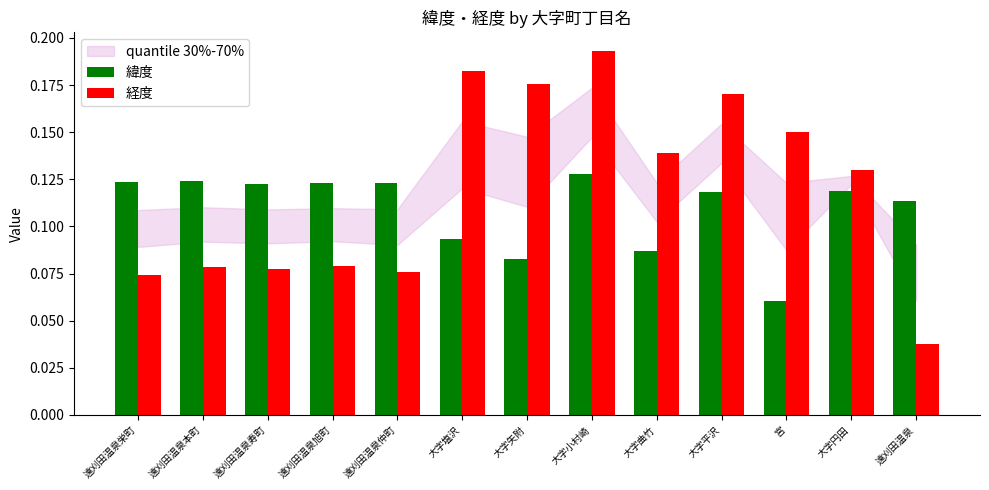

Where is 緯度 nearest to the value 0?

宮